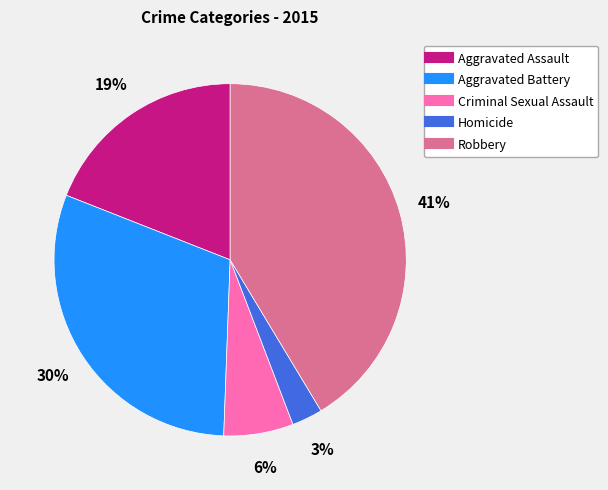

The Robbery slice represents 50% of the pie. True or false?

False